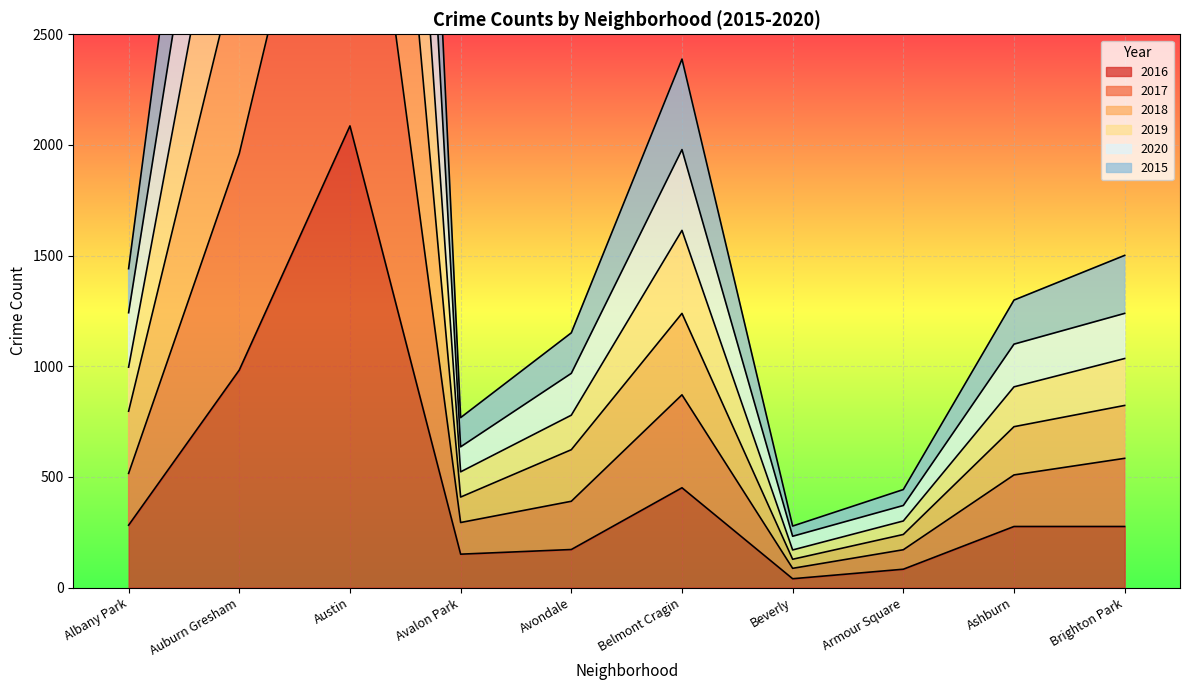

At how many categories does at least one series exceed 4671?

2